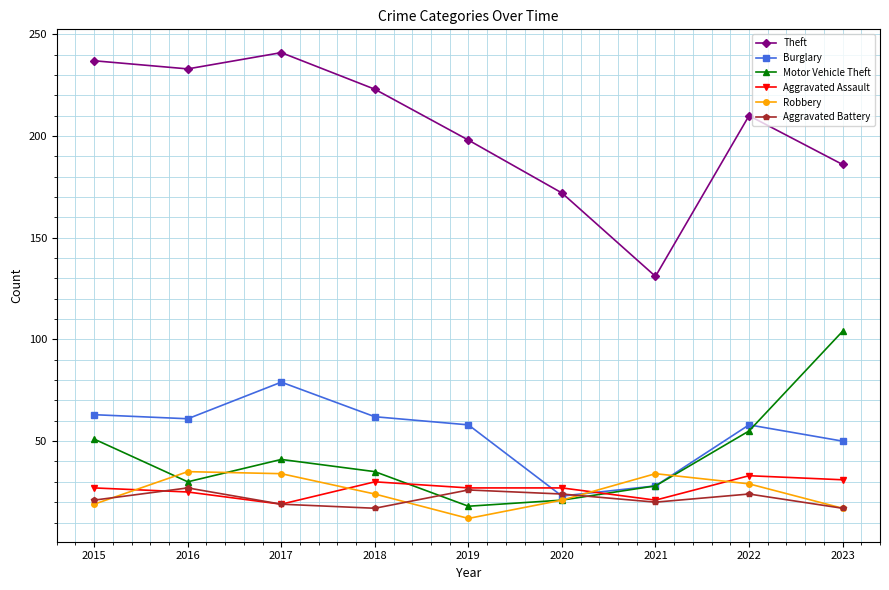

Is it true that Motor Vehicle Theft equals 99 at 2022?

False